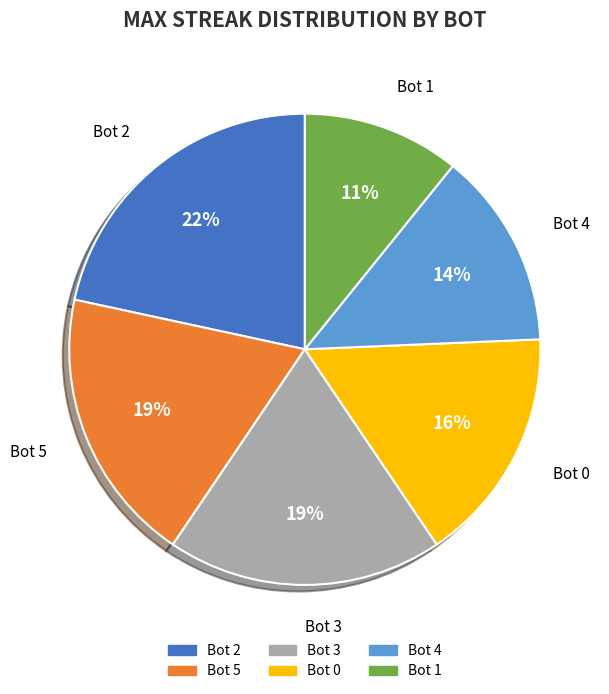

Does any single category account for the majority?

No